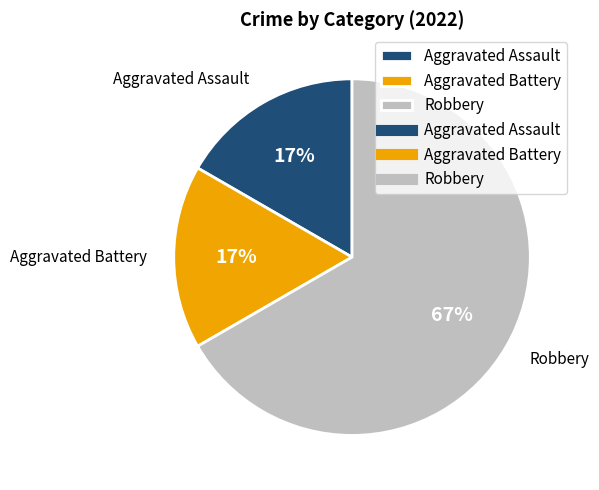

Combined, do Robbery and Aggravated Assault account for over 50%?

Yes